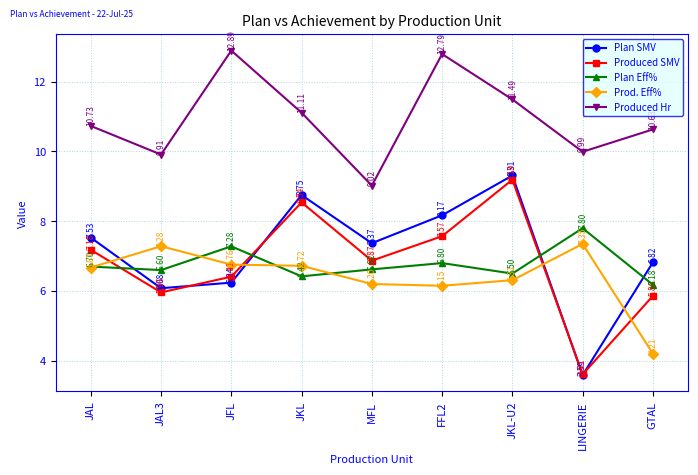

At which category is the sum across all series the highest?

JKL-U2